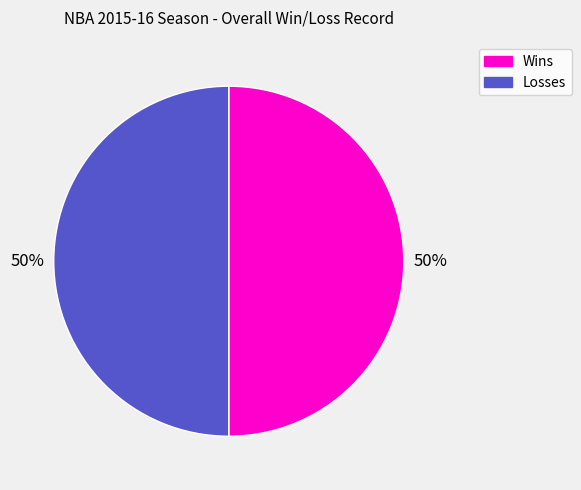

To the nearest percent, what is the average slice percentage?

50%